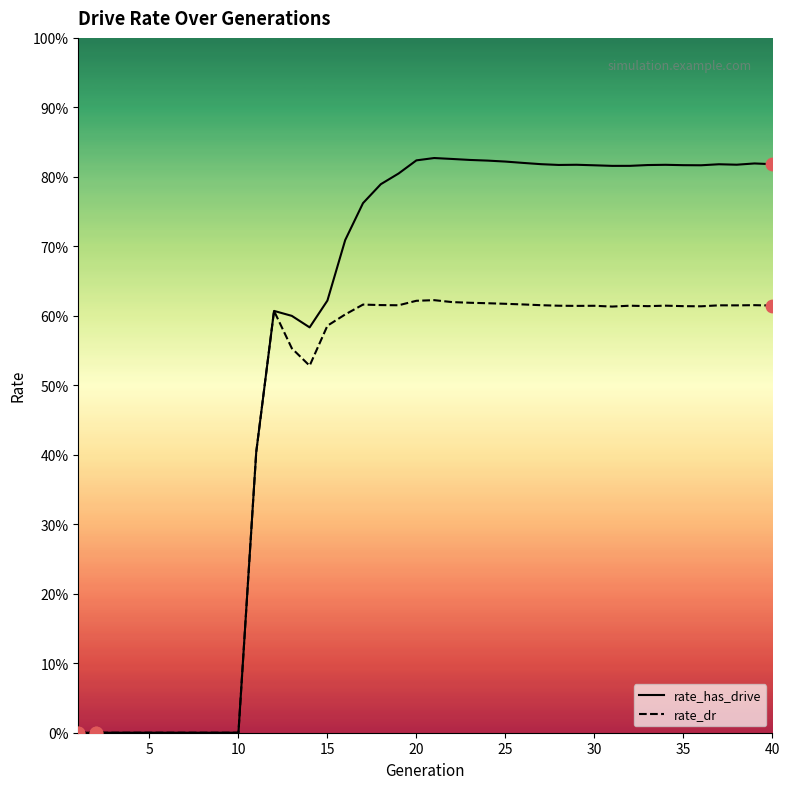

Which series has the largest total across all categories?

rate_has_drive